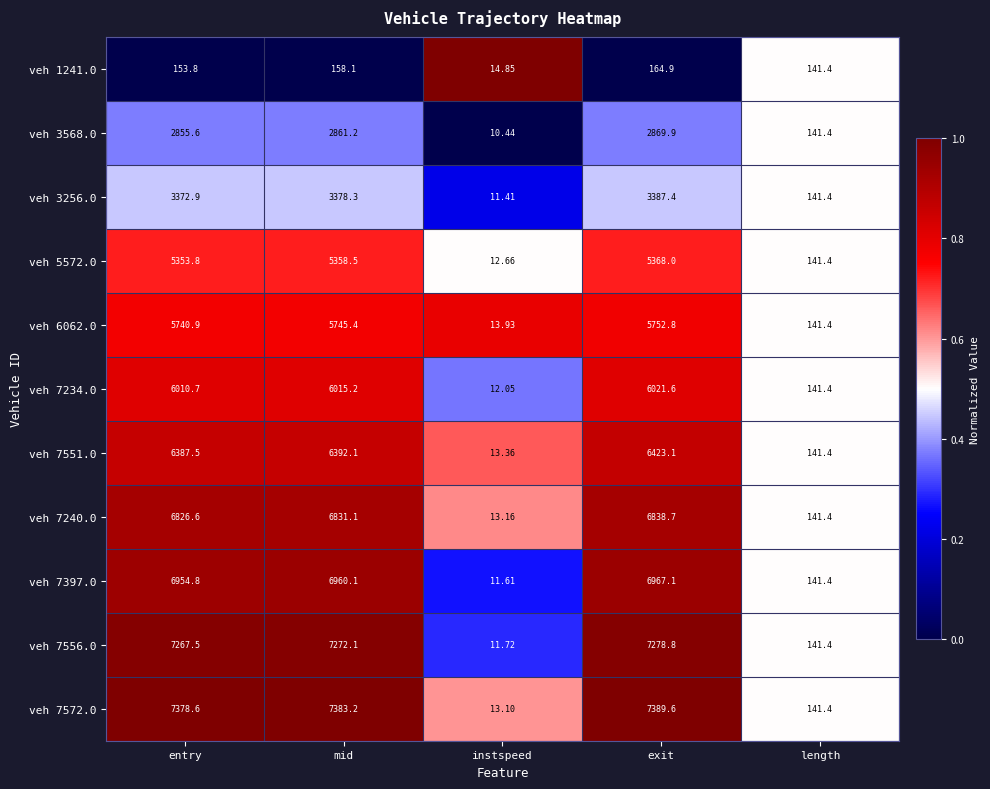

At which category is the sum across all series the highest?

exit